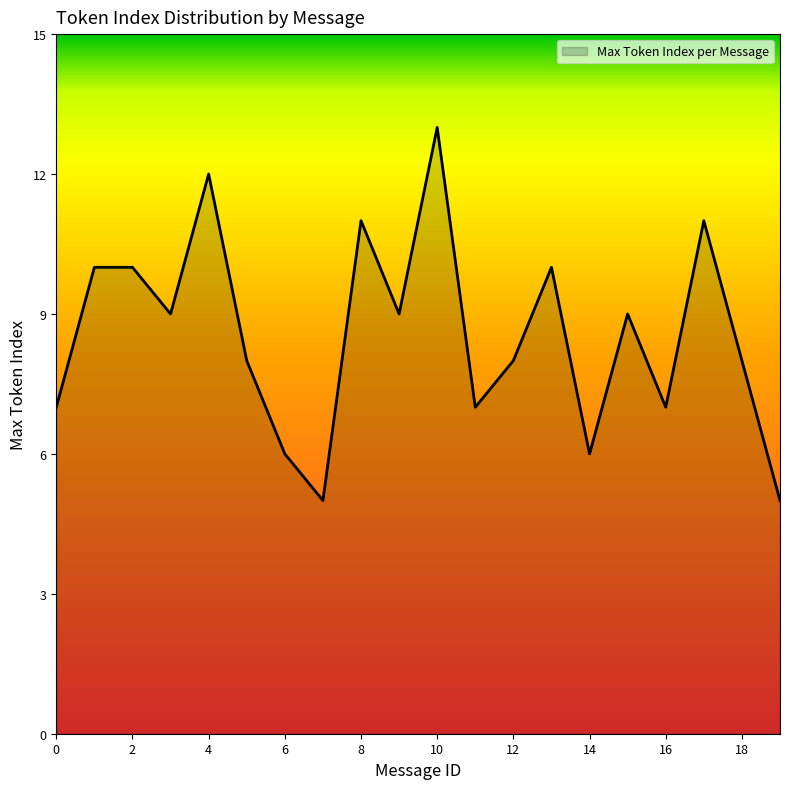

How many lines are shown in the chart?

1